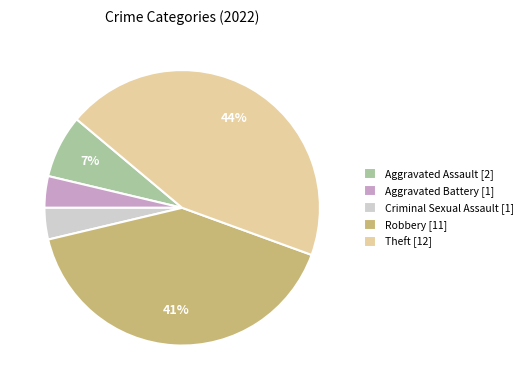

What is the ratio of the value at Theft [12] to the value at Robbery [11]?

1.1